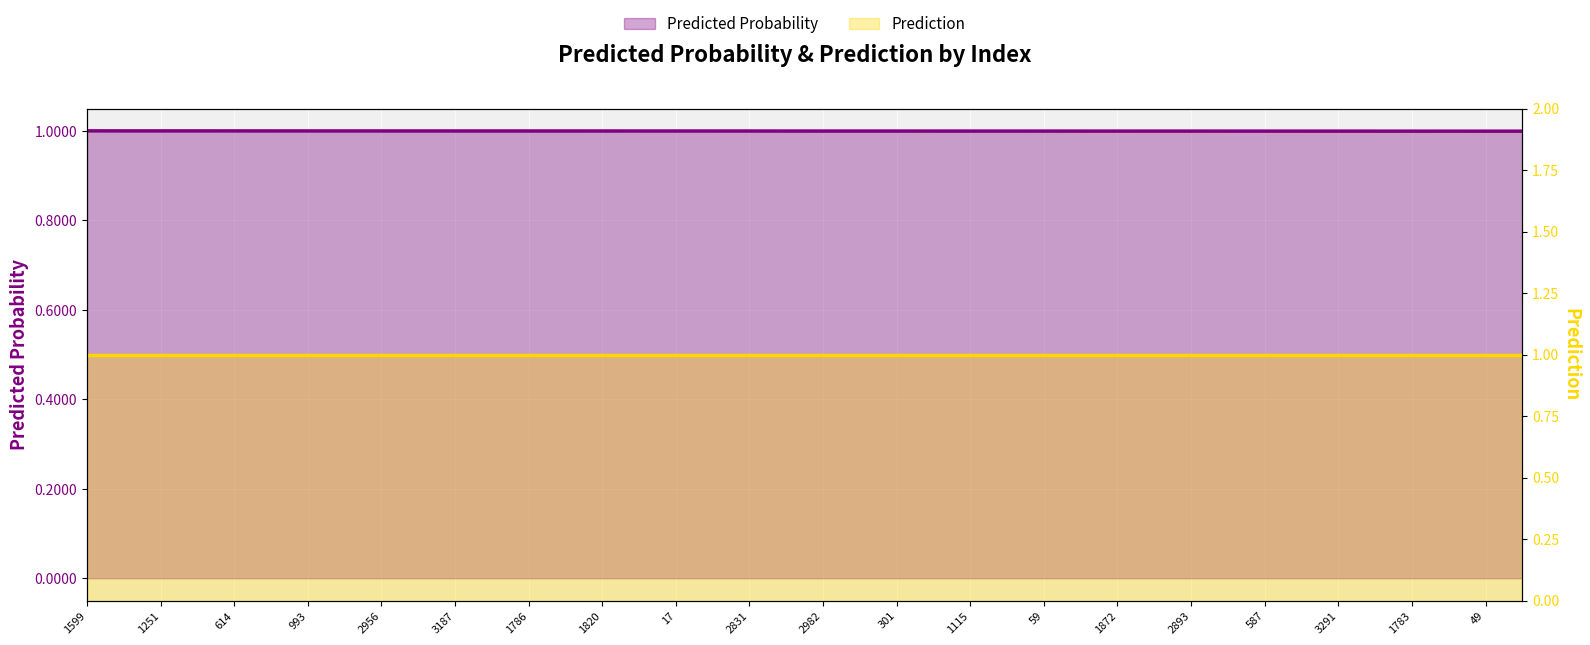

Is it true that Predicted Probability equals 1.0 at 39?

True